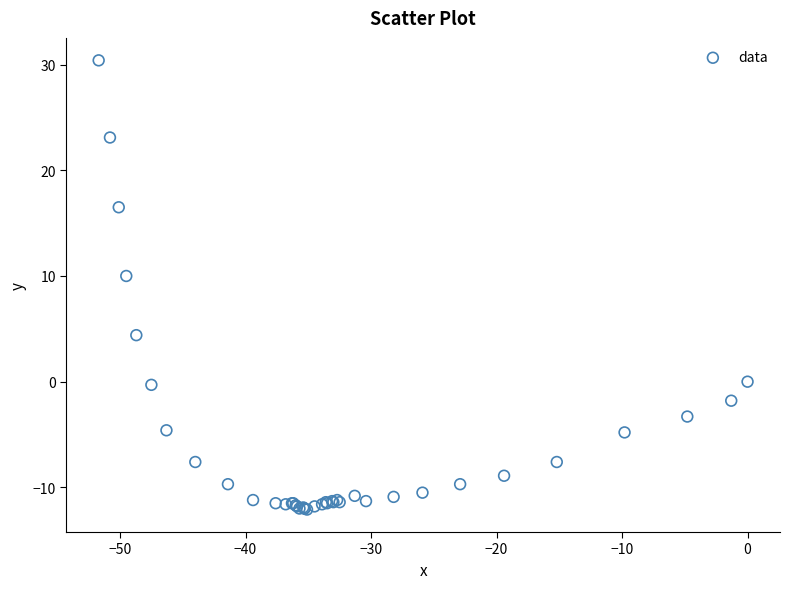

What Y value in the scatter plot is closest to 9?

10.0